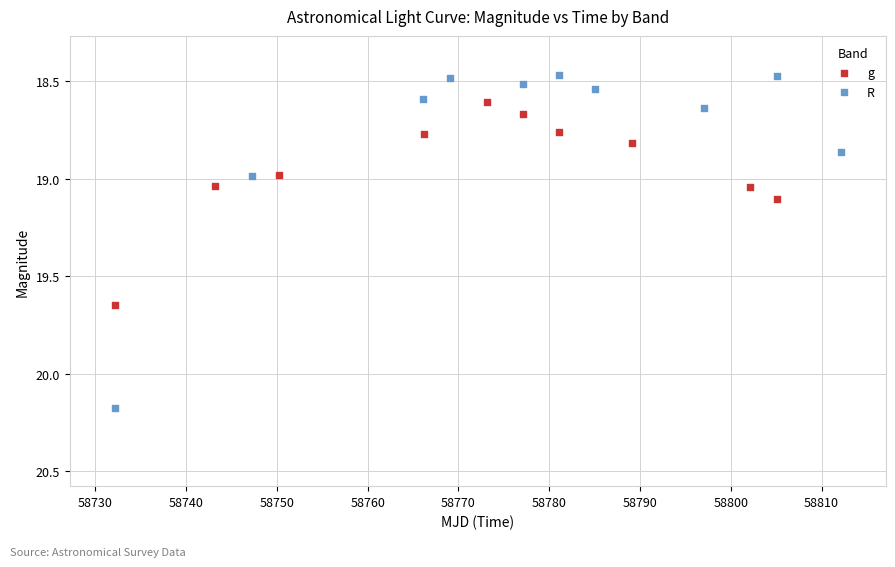

Which series contains the highest Y value?

R